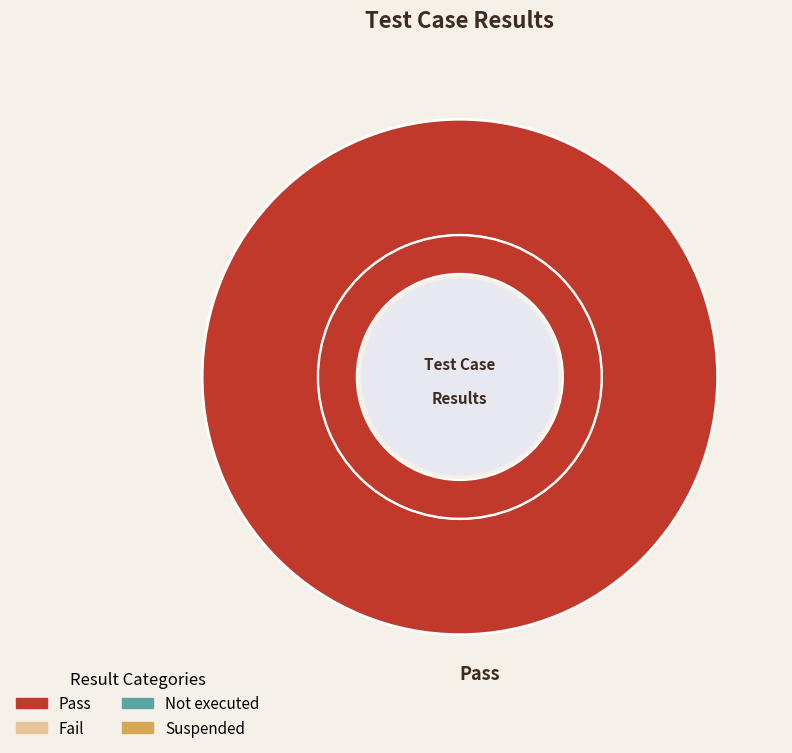

Is it true that Not executed is 0% of the pie?

True